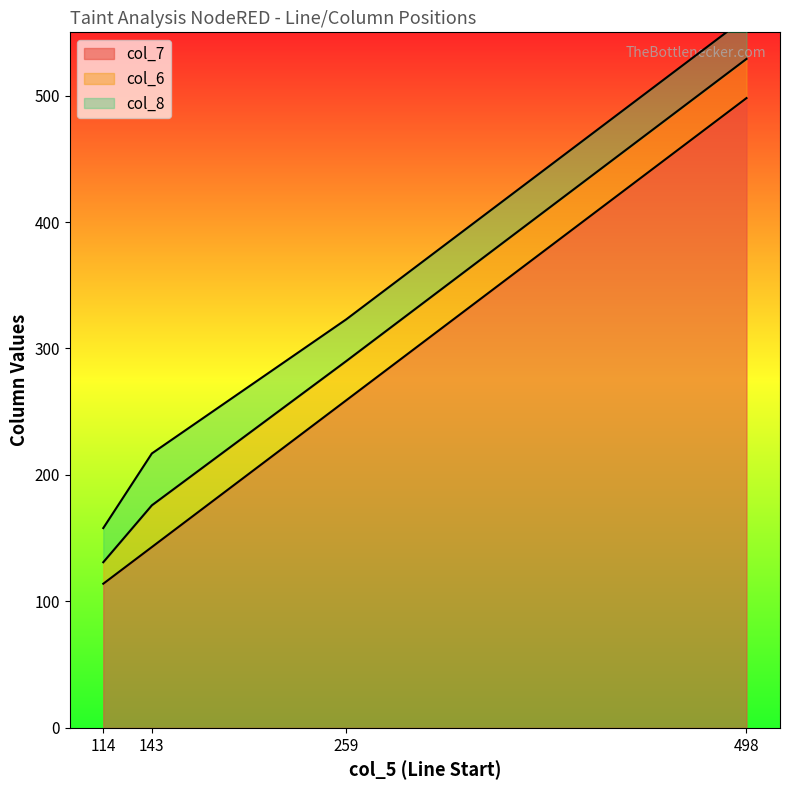

True or false: col_7 has more than 1 interior local peaks.

False